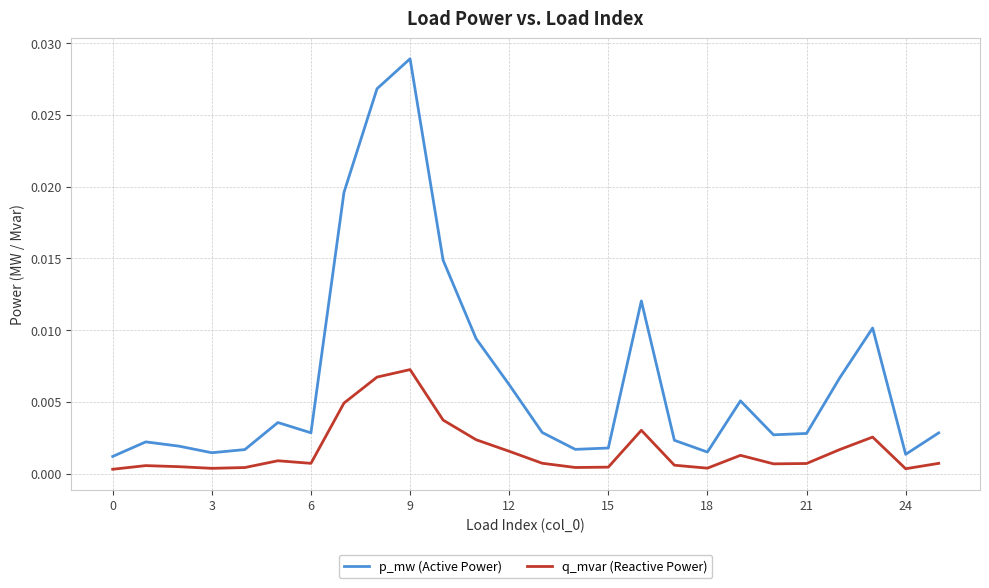

Which series has the largest range (max minus min)?

p_mw (Active Power)